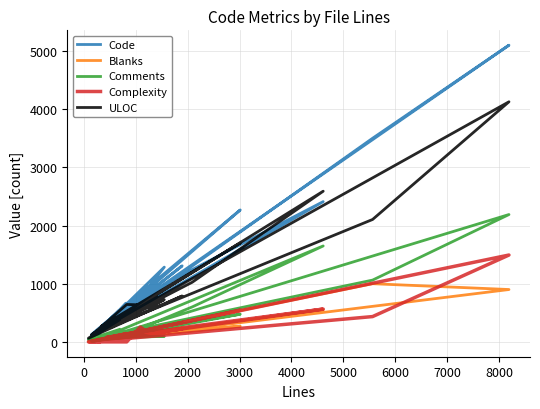

True or false: ULOC has a value of 565 at 26.

False